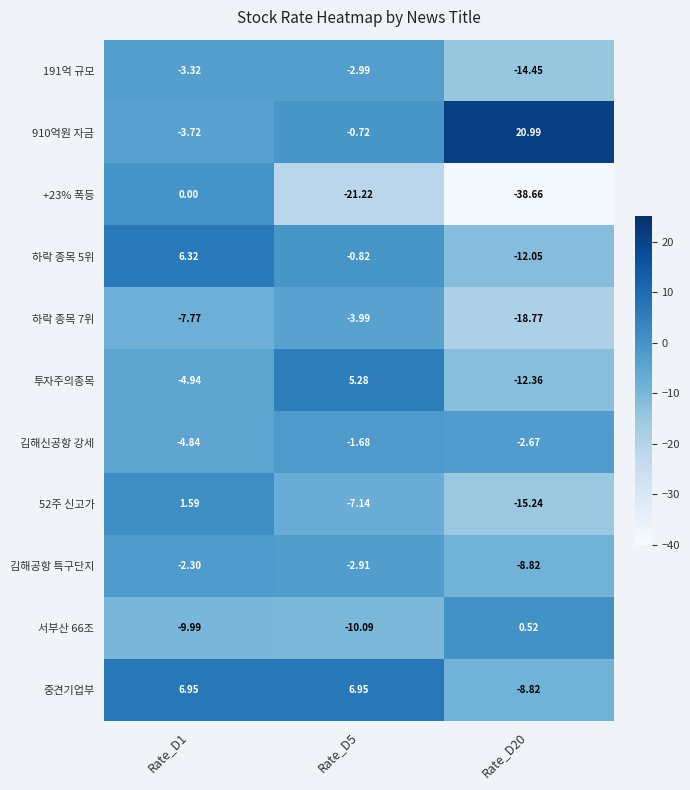

Is the value of 투자주의종목 at Rate_D20 greater than the value of 김해공항 특구단지 at Rate_D1?

No